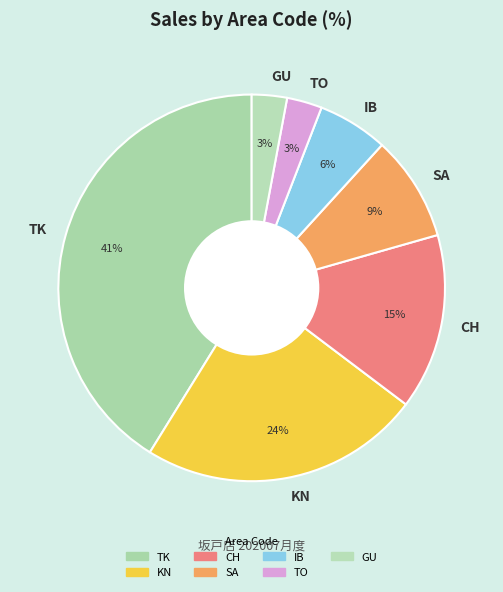

What percentage is the TO slice, to the nearest percent?

3%